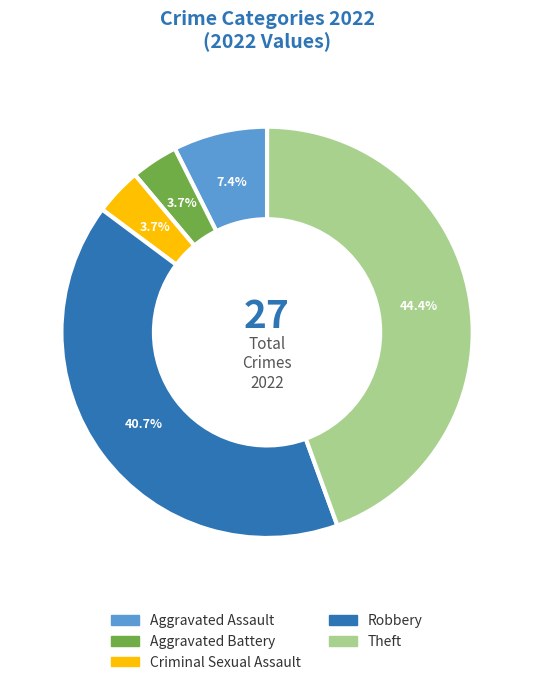

To the nearest percent, what is the combined percentage of Criminal Sexual Assault and Aggravated Assault?

11%